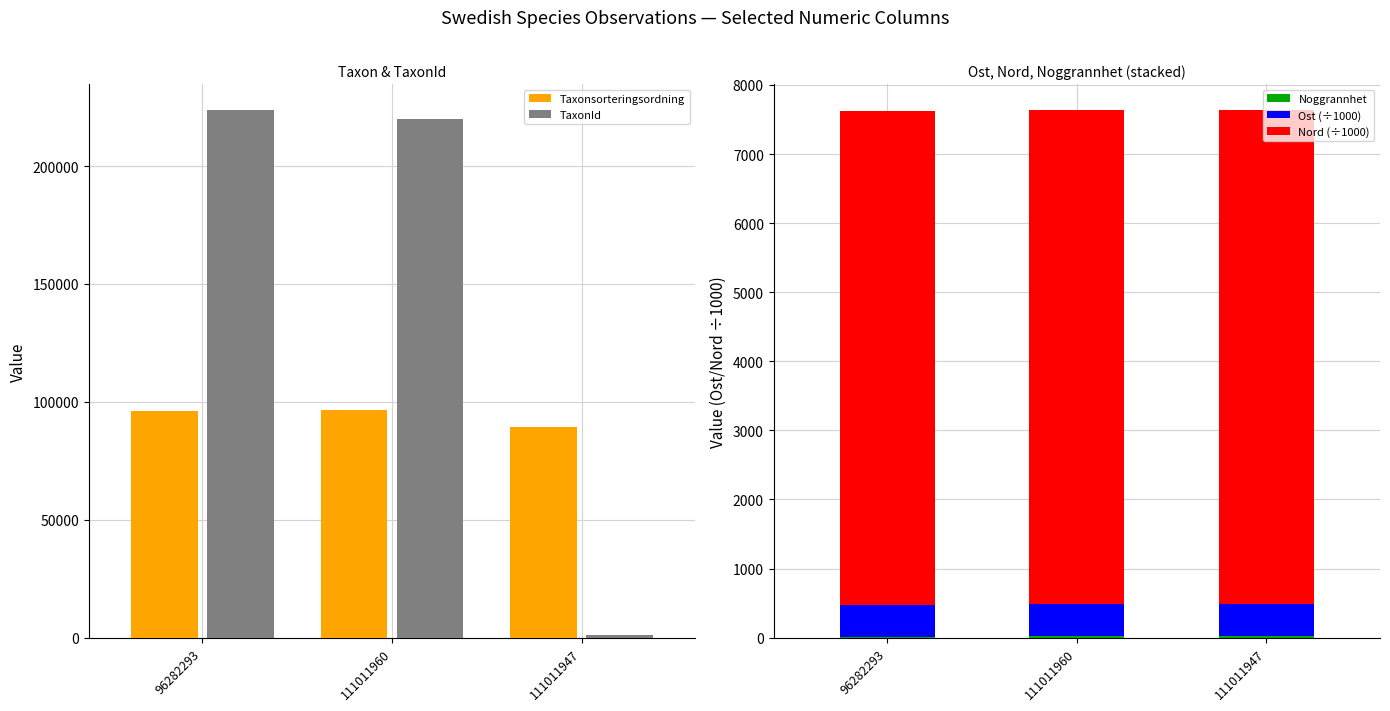

The value of Taxonsorteringsordning at 111011960 is 96674.0. True or false?

True